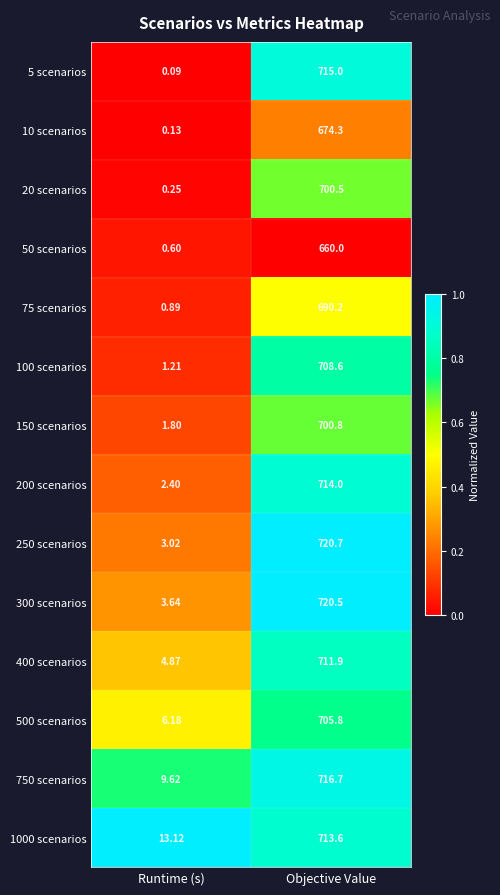

At which category is the sum across all series the highest?

Objective Value